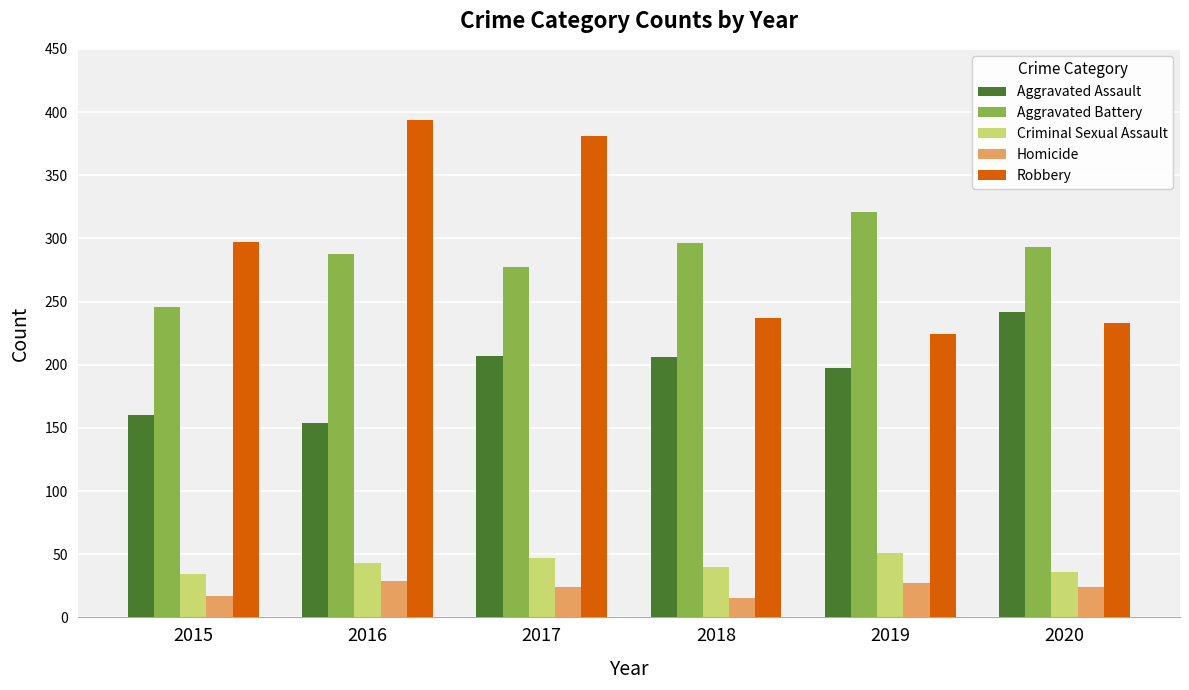

Rank the series by their maximum value, from highest to lowest.

Robbery, Aggravated Battery, Aggravated Assault, Criminal Sexual Assault, Homicide